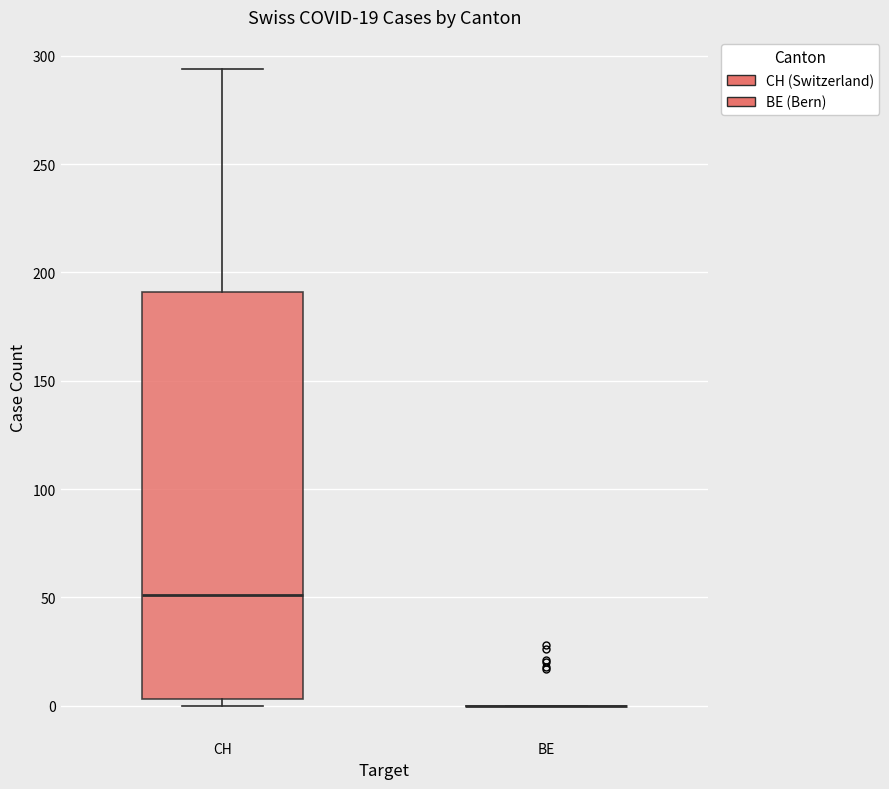

Comparing the boxes themselves (not the whiskers), which one is the tallest?

CH